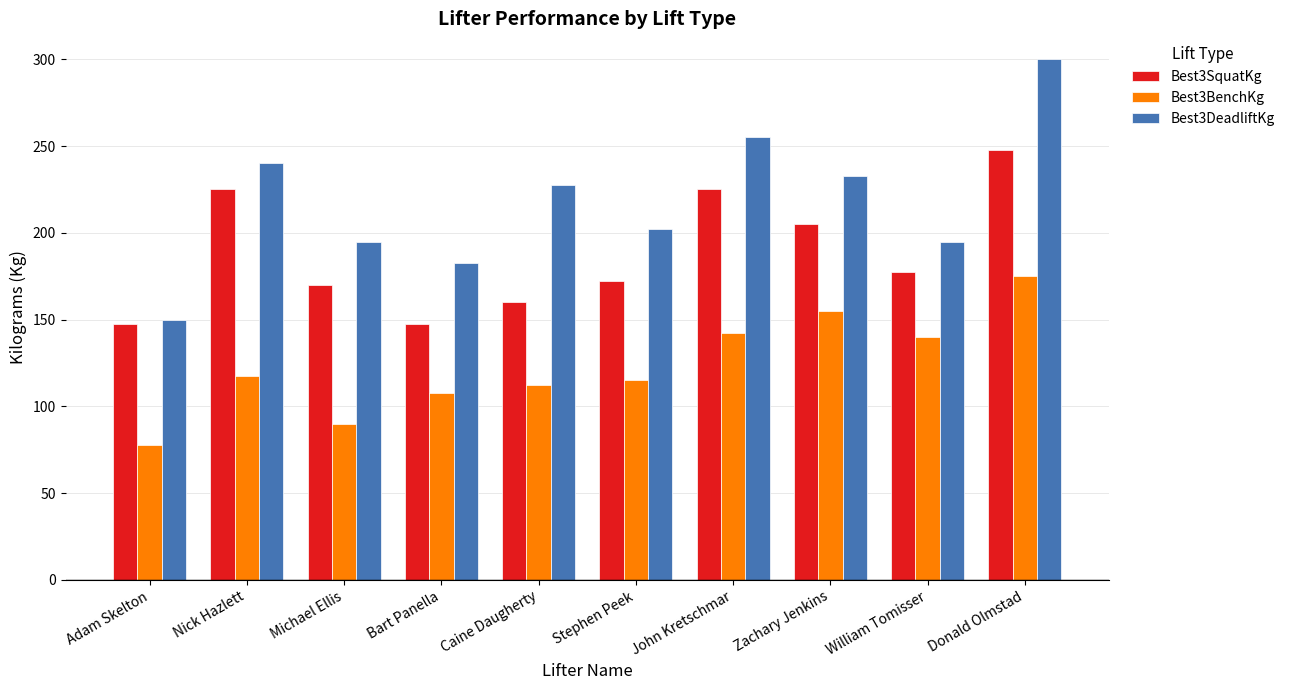

What is the difference between the Best3DeadliftKg values at Michael Ellis and John Kretschmar?

60.0